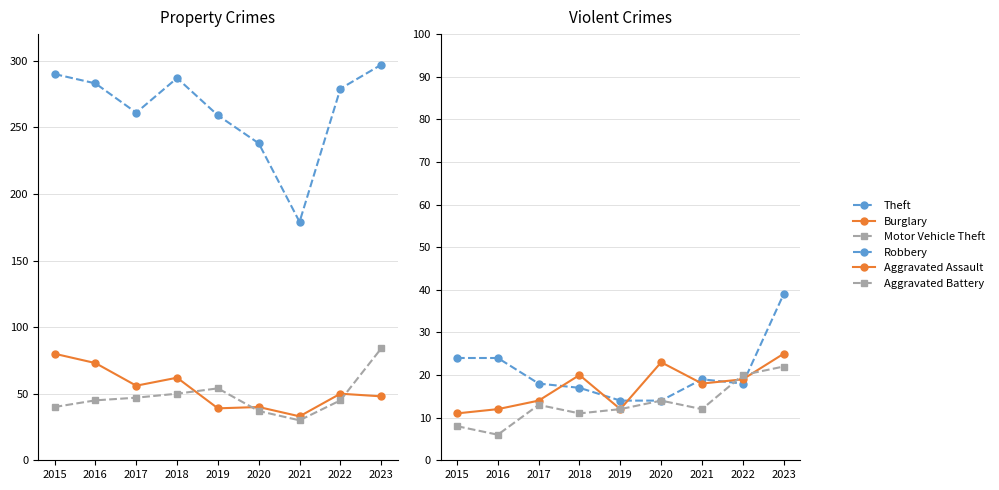

How many times do Aggravated Assault and Robbery cross each other?

6